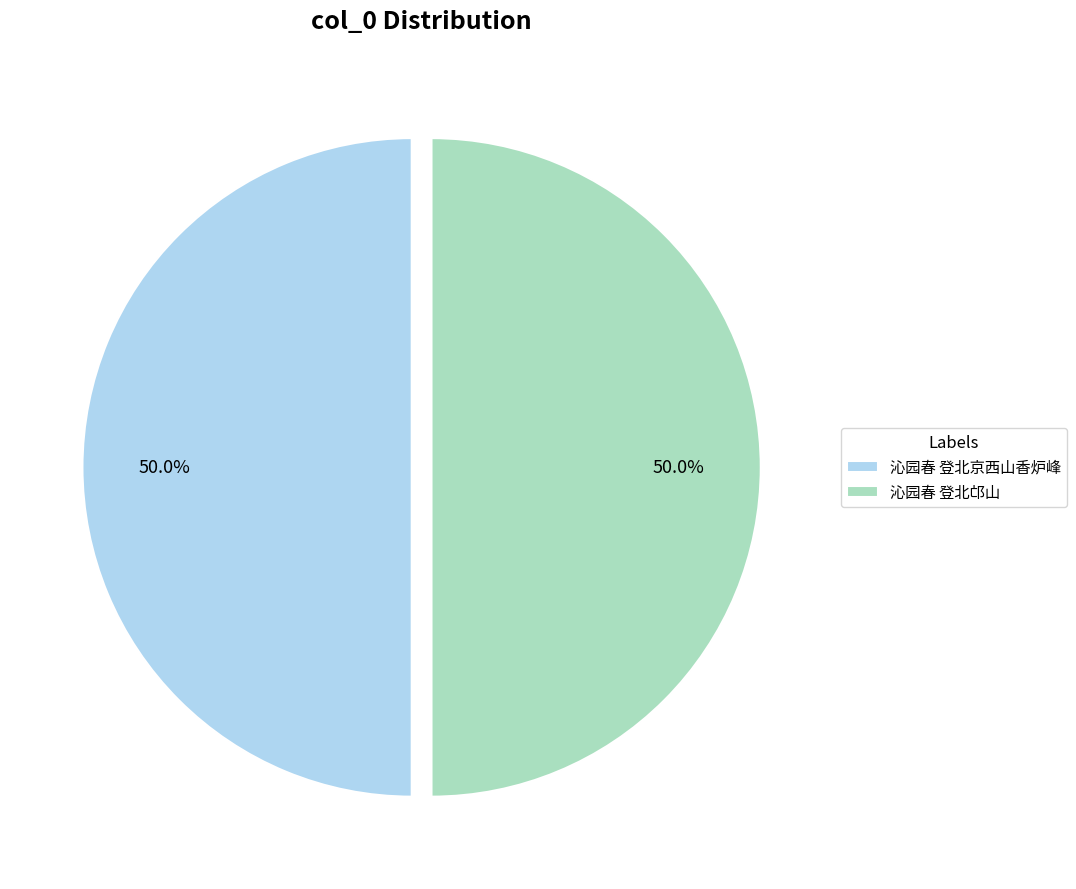

What percentage do 沁园春 登北邙山 and 沁园春 登北京西山香炉峰 together represent?

100.0%